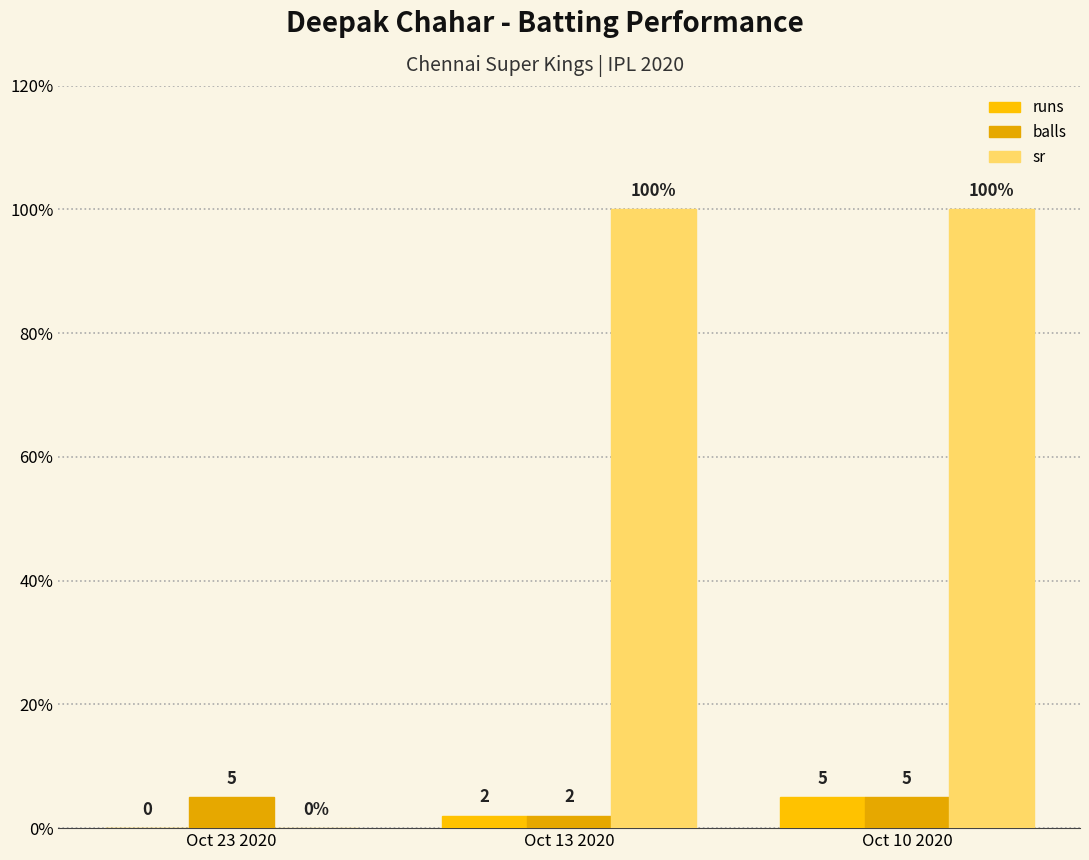

Which label corresponds to the smallest value in the chart?

Oct 23 2020